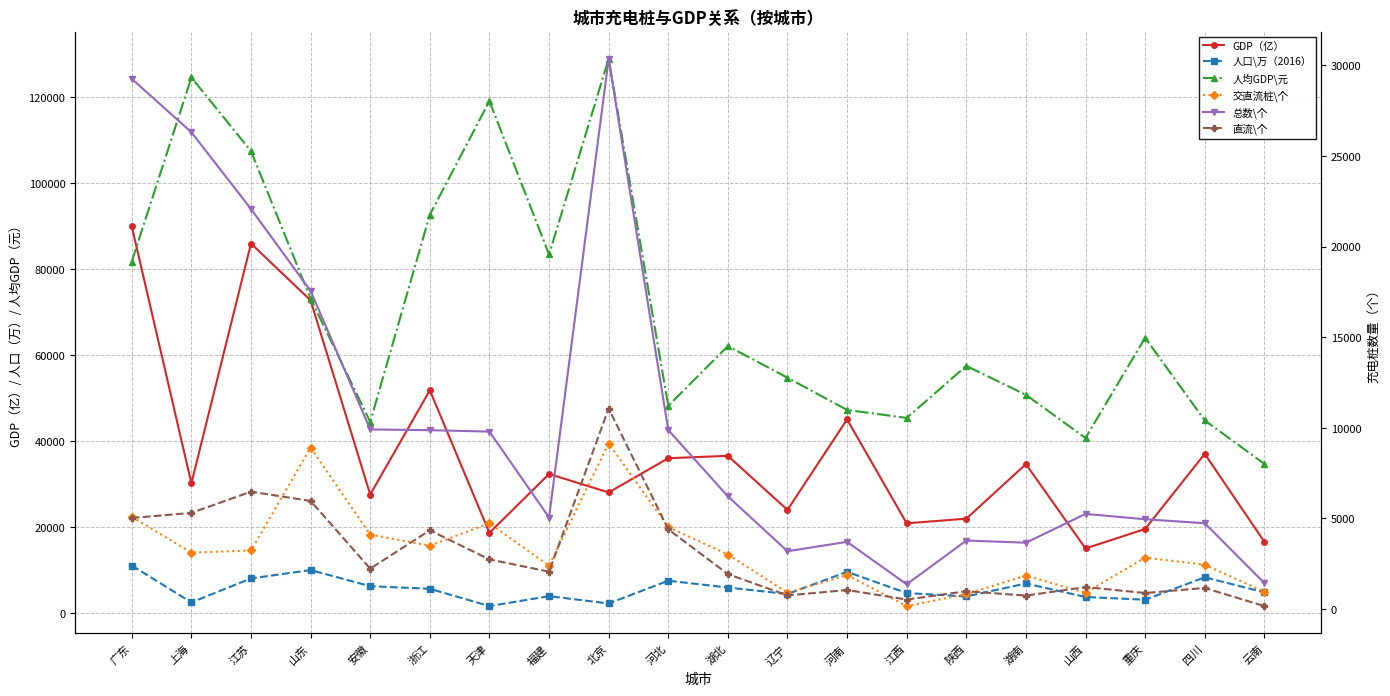

What is the label of the 12th point from the right?

北京